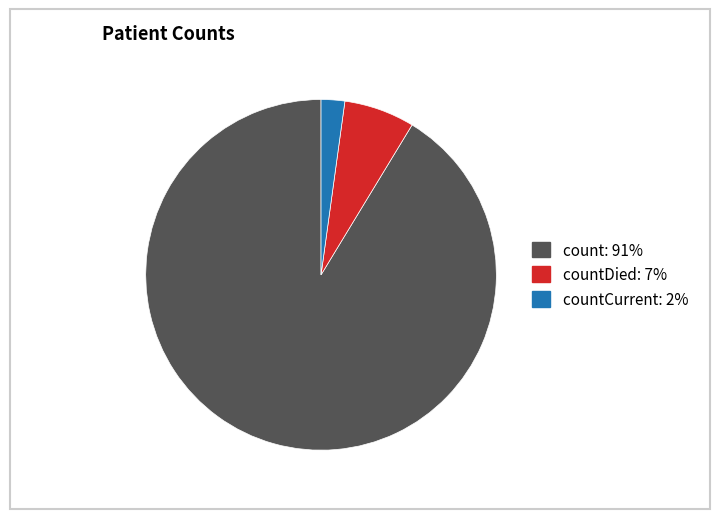

How many slices are in this pie chart?

3